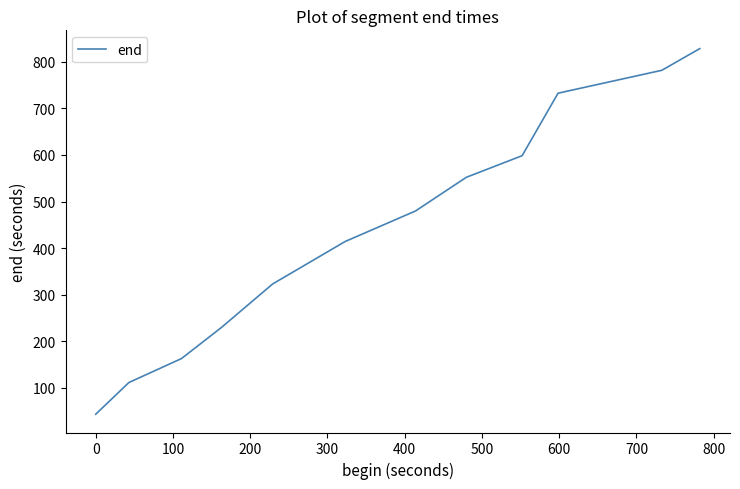

Reading right to left, list all the values displayed in this chart.

828.6	782.0	732.8	598.5	552.0	479.7	414.0	322.8	229.0	162.5	111.0	42.9